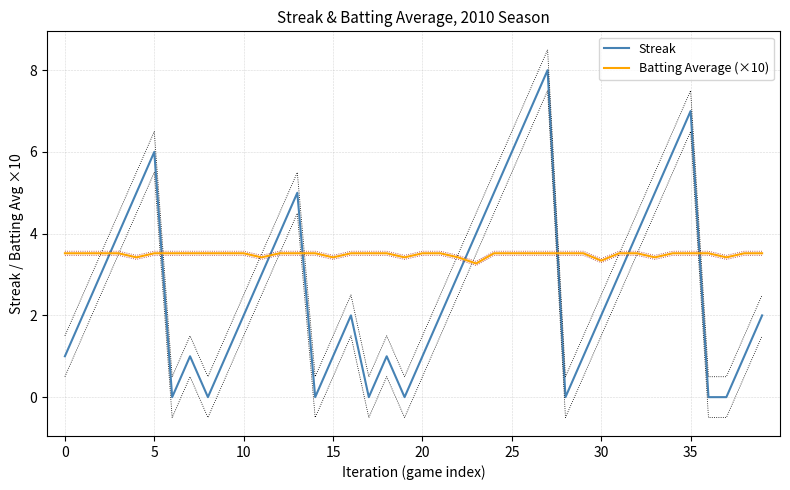

What is the sum of all Batting Average (×10) values?

139.7